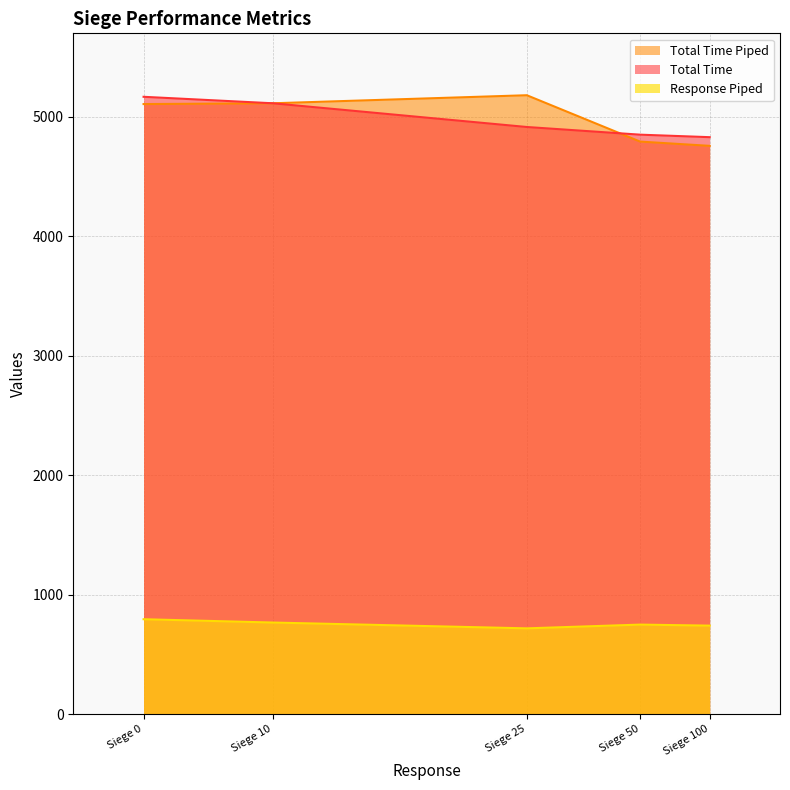

Reading left to right, transcribe all the data shown in this chart.

Response Piped: 795.2	767.6	718.9	750.3	741.7
Total Time: 5164.8	5110.6	4912.2	4848.0	4827.0
Total Time Piped: 5104.0	5110.6	5177.9	4790.1	4754.5